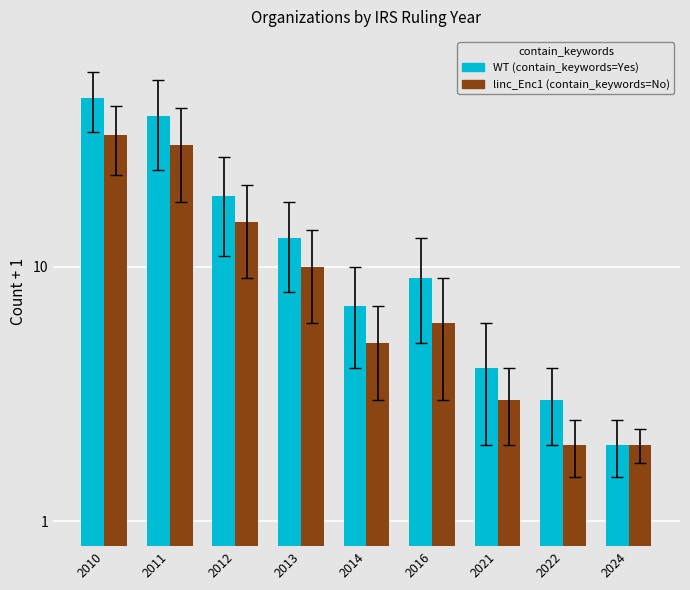

List the series in order of their overall mean, highest first.

WT, linc_Enc1